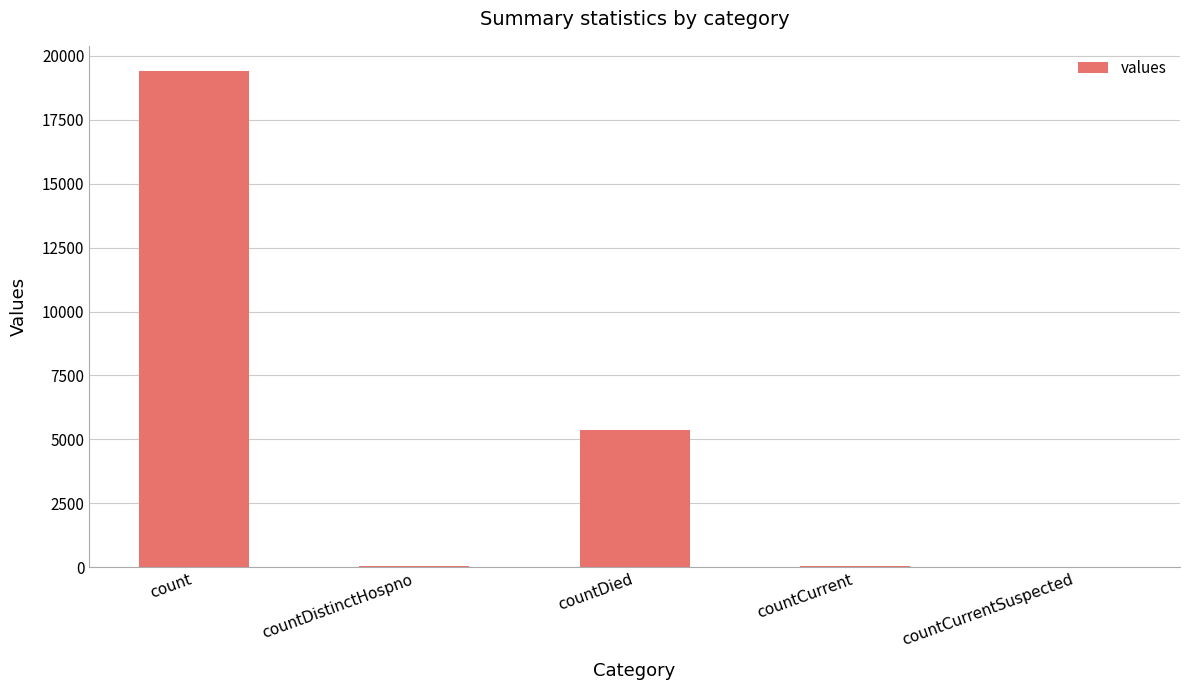

What is the average value?

4975